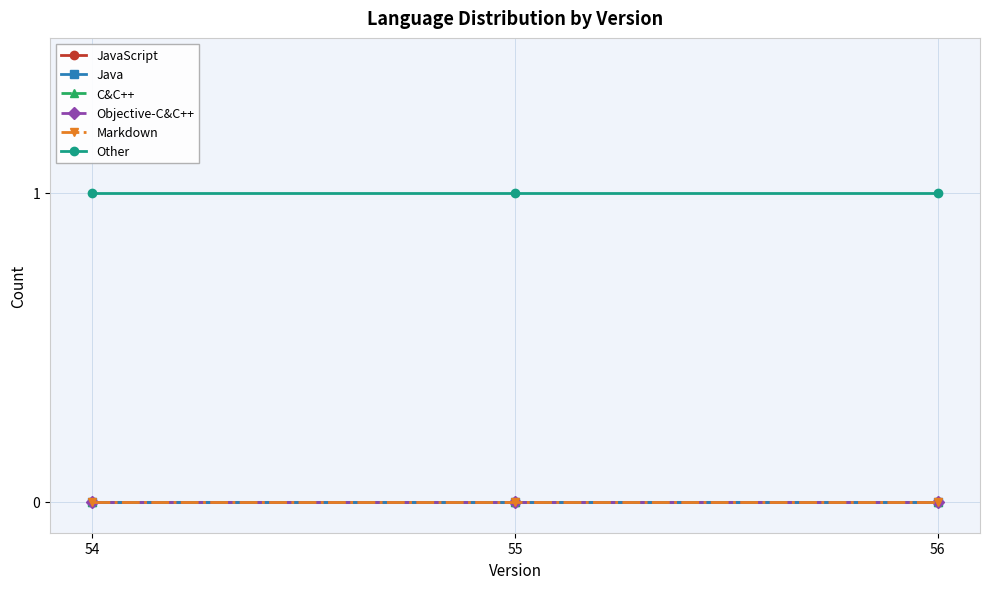

How many lines are shown in the chart?

6